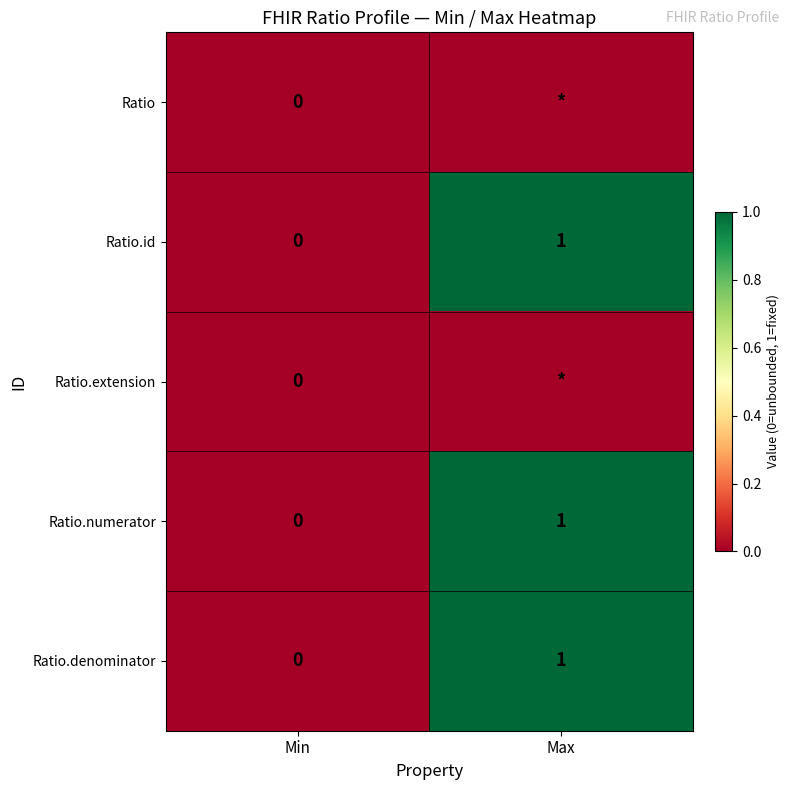

Where is Ratio.denominator nearest to the value 0?

Min